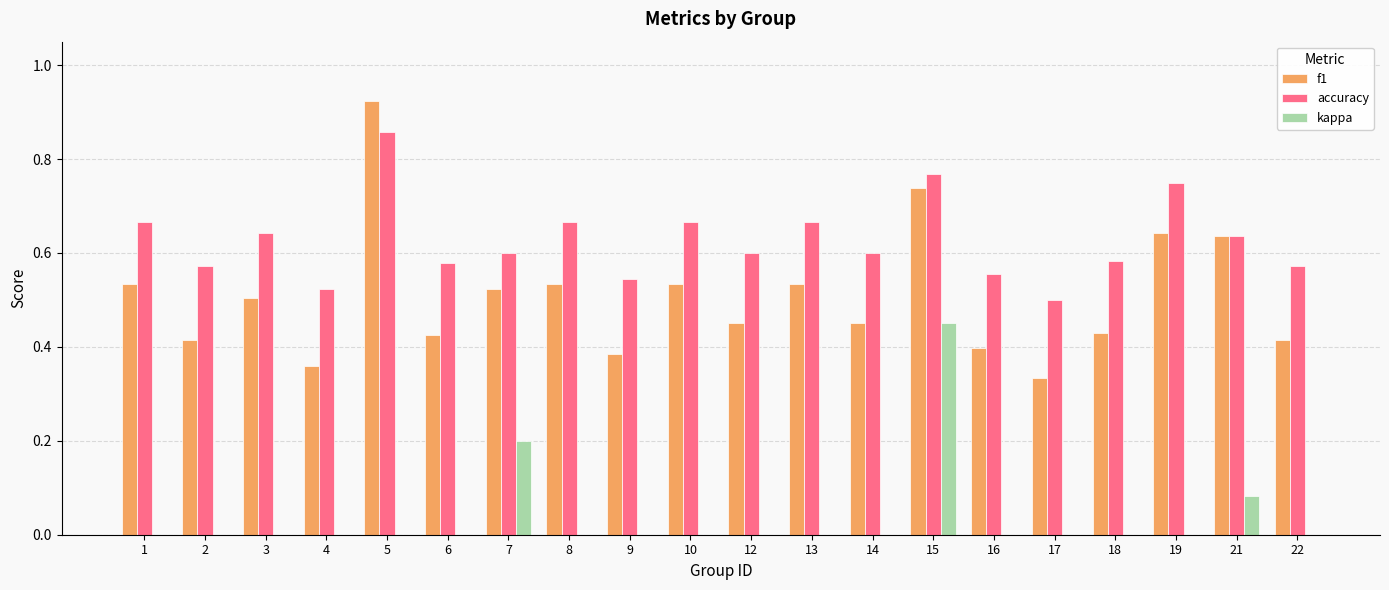

Count the f1 values in the range 0 to 1.

20